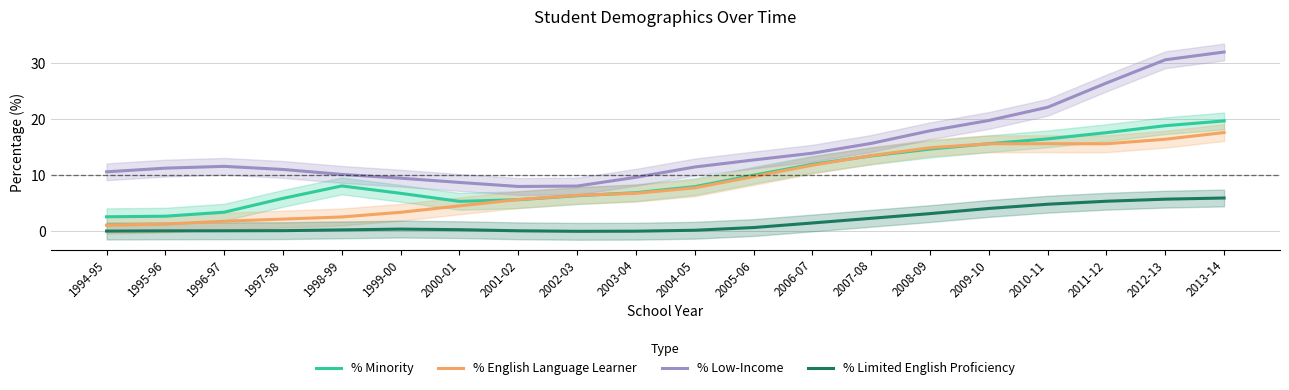

Is it true that % Low-Income equals 5.5 at 2001-02?

False